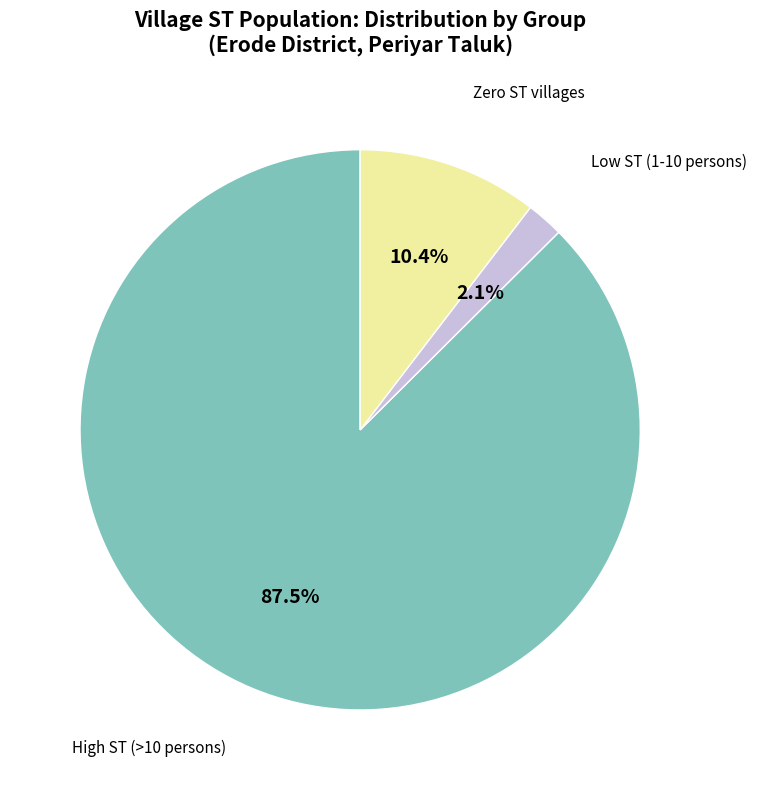

How many segments does this pie chart have?

3